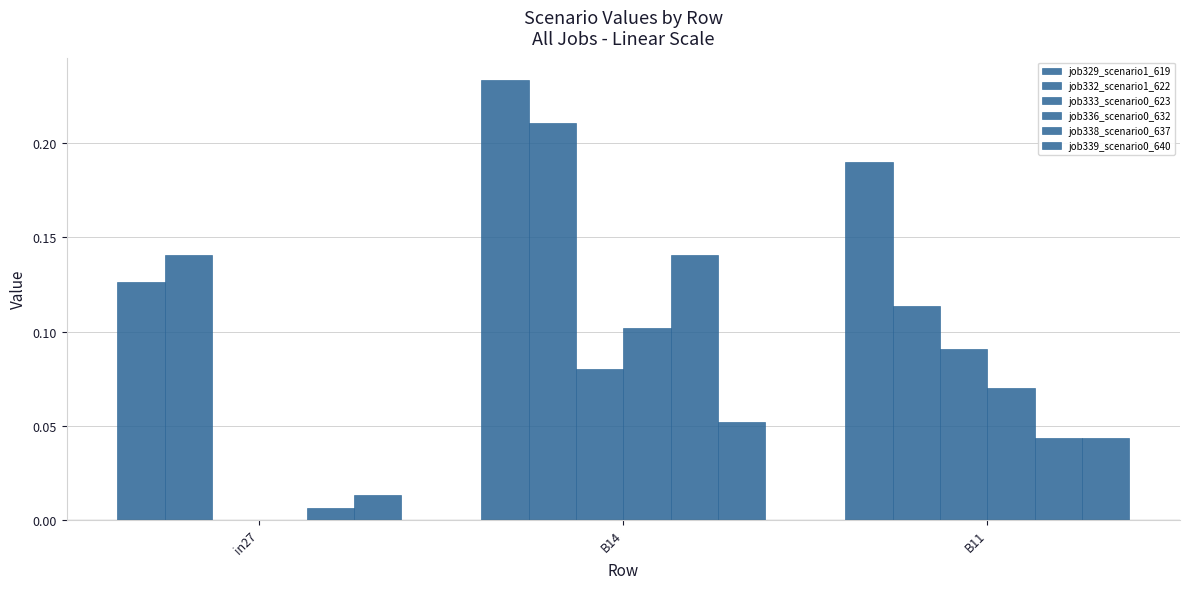

Does the chart contain stacked bars?

No